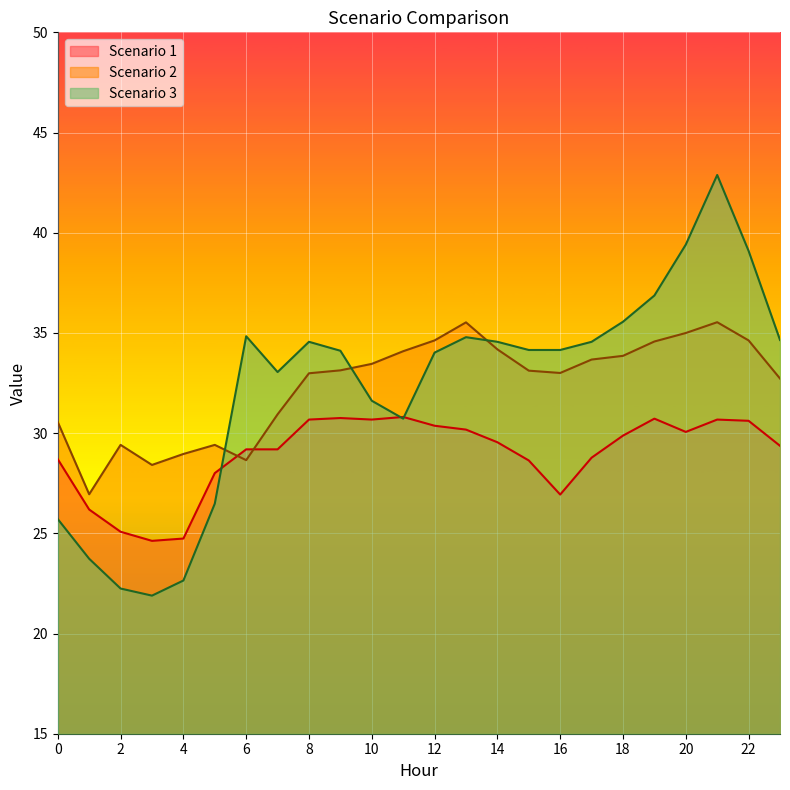

Does the chart display data point markers on the line(s)?

No